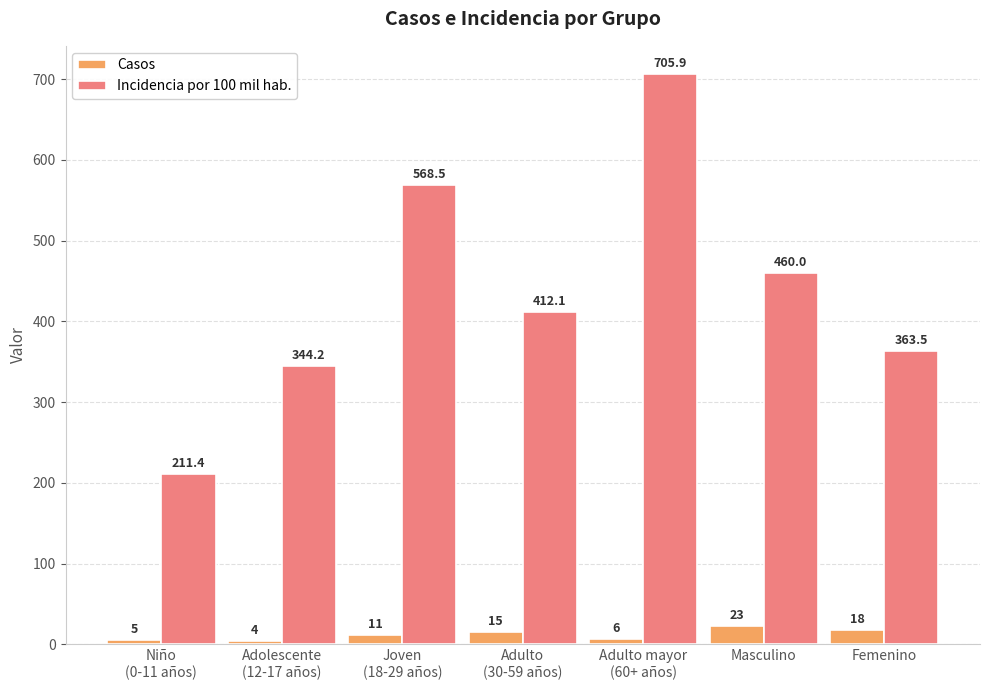

What is the value of the Incidencia por 100 mil hab. bar at the 2nd from the left?

344.2